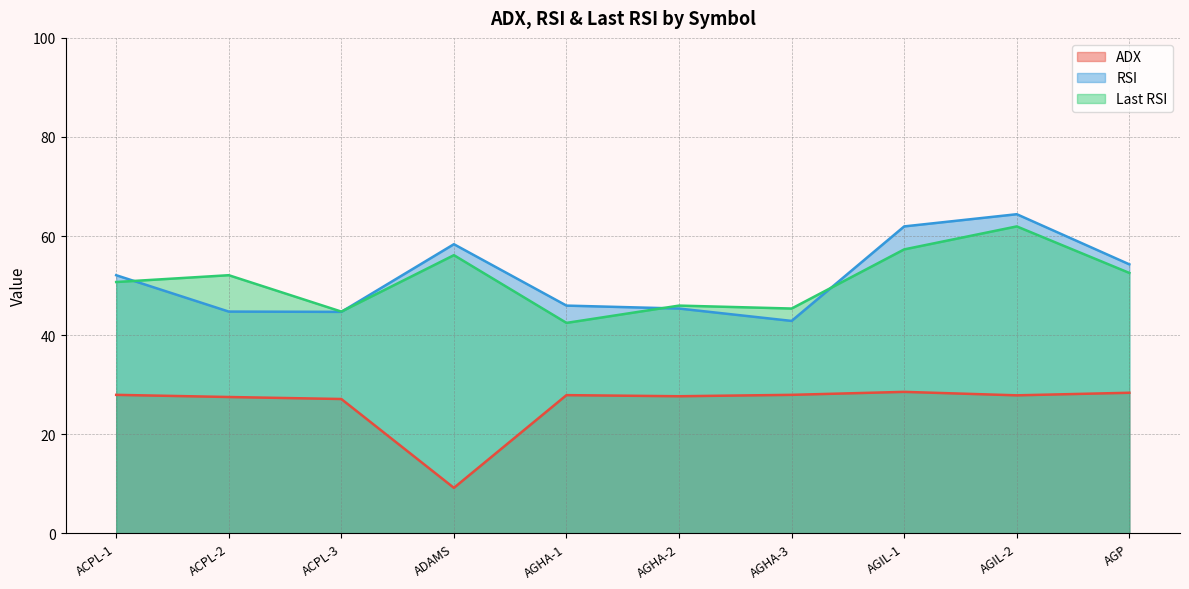

True or false: Last RSI has a value of 83.1 at ACPL-1.

False